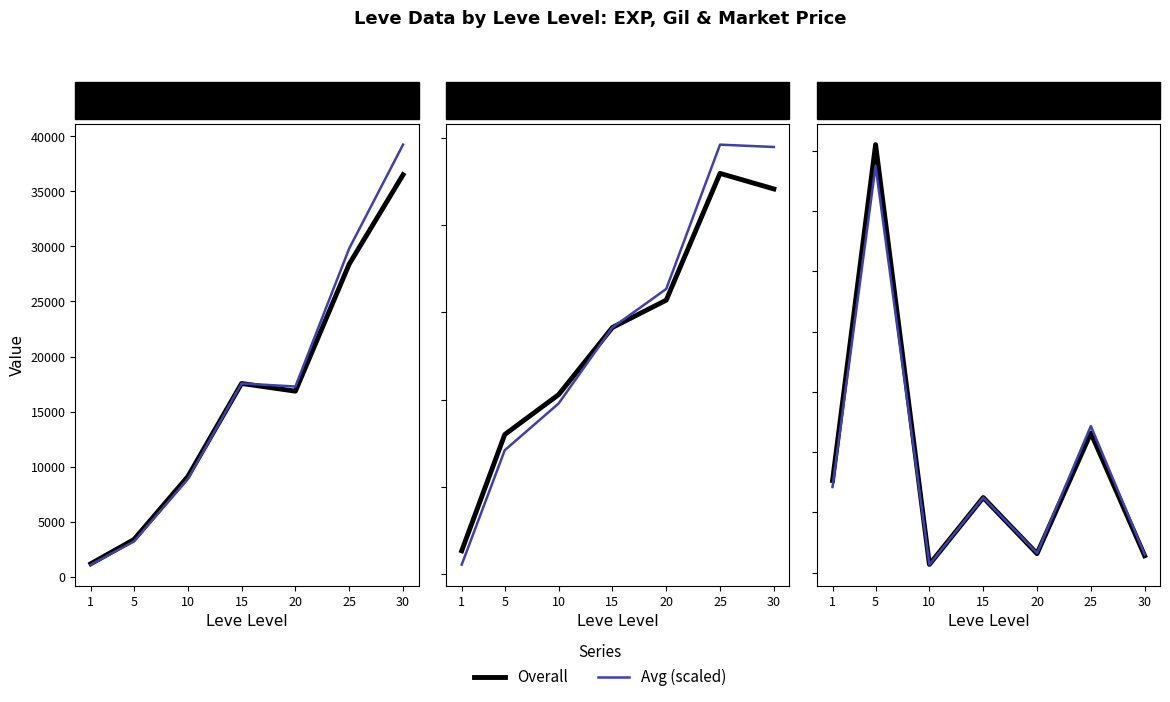

How many interior local valleys does the Overall series have?

2